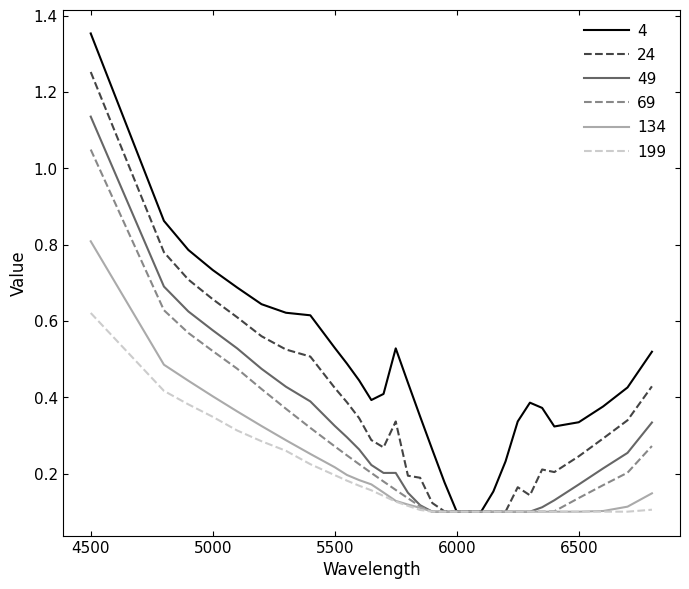

Which series has the widest spread of values?

4